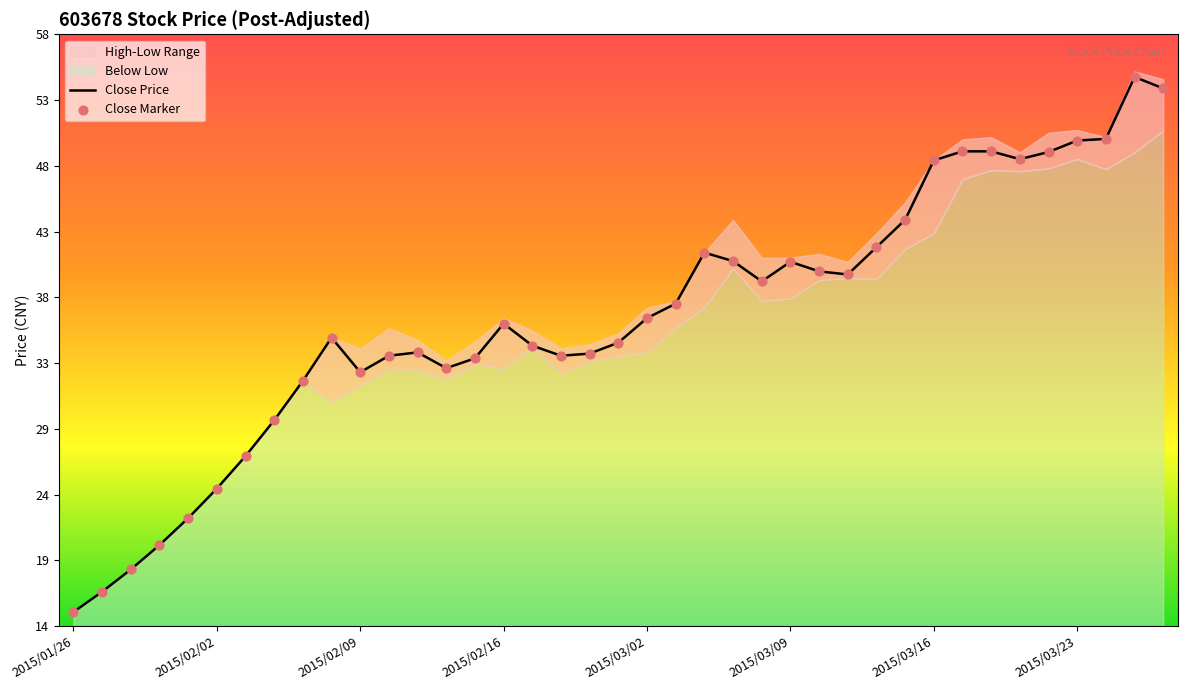

Which series reaches the minimum Y coordinate?

Close